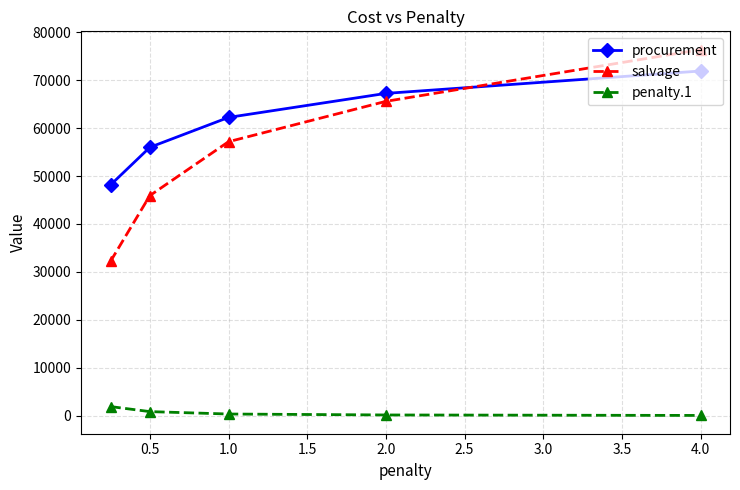

What is the value of the salvage point at the 2nd from the left?

45924.9